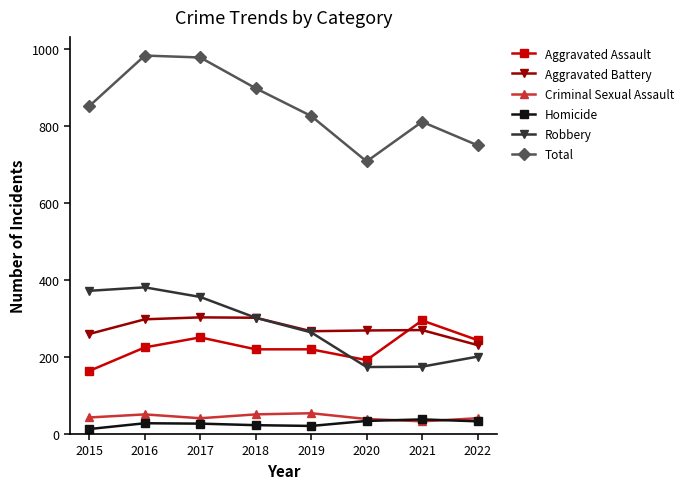

What is the maximum value for Criminal Sexual Assault?

54